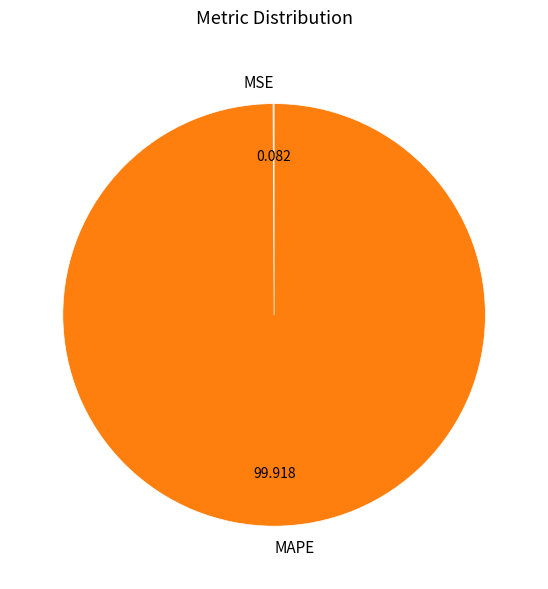

What is the largest slice in the pie chart?

MAPE